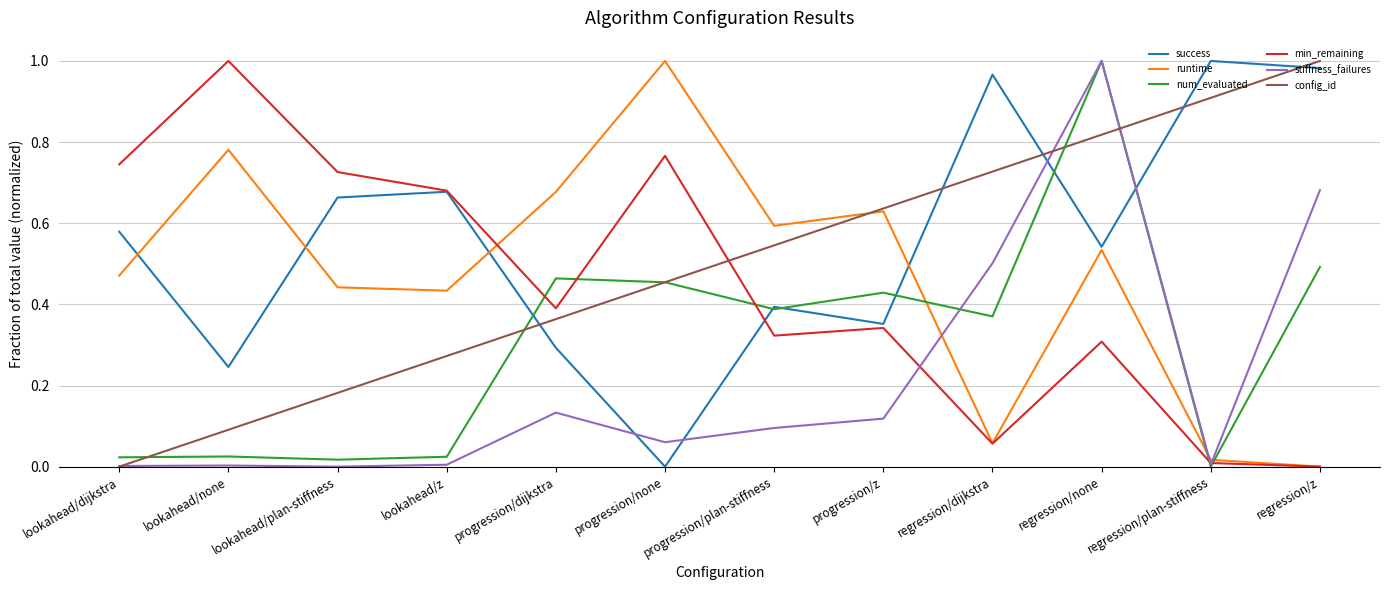

What position from the right is regression/dijkstra?

4